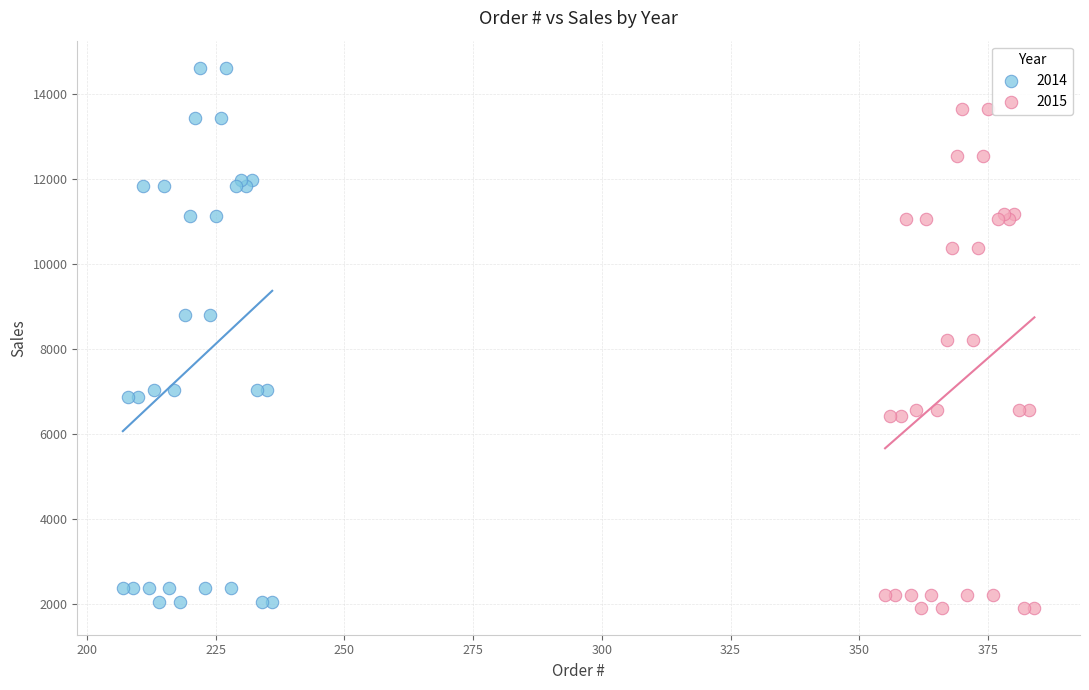

Which series has the widest spread of Y values?

2014